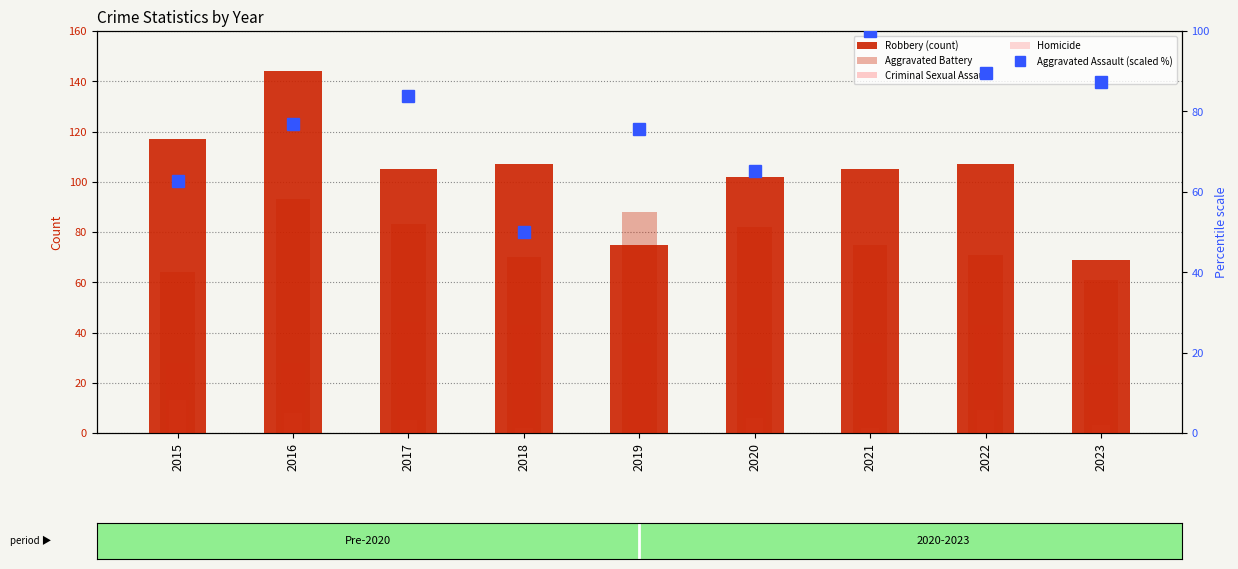

Rank the categories by Aggravated Battery value from highest to lowest.

2016, 2019, 2017, 2020, 2021, 2022, 2018, 2015, 2023